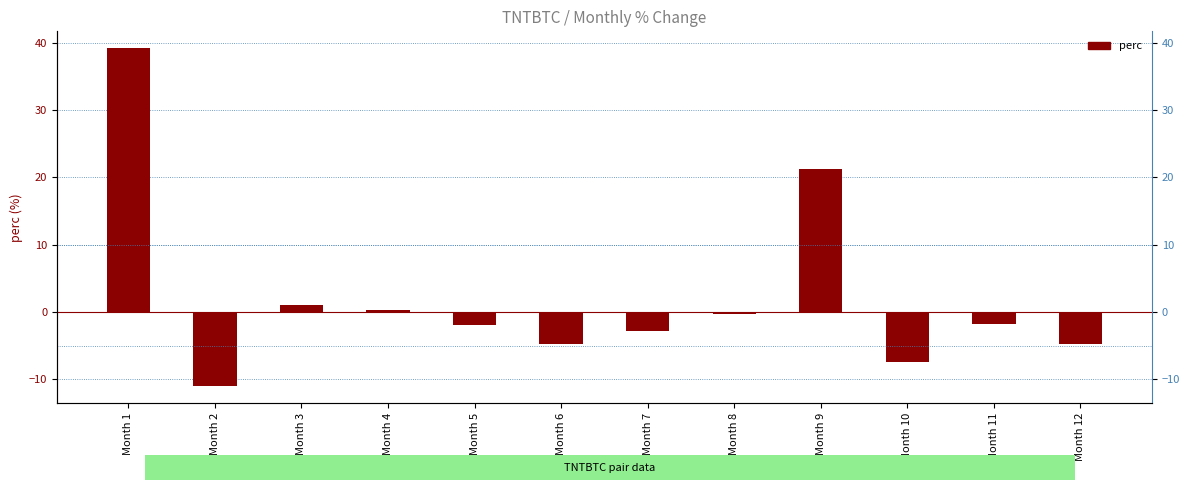

Reading left to right, what are all the values shown in this chart?

39.2	-11.0	1.0	0.3	-1.9	-4.7	-2.8	-0.3	21.2	-7.5	-1.8	-4.8